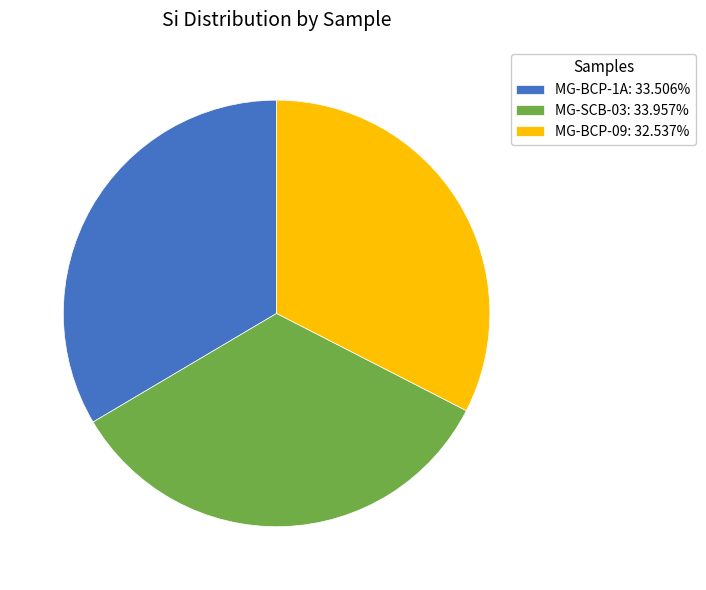

Approximately how many times larger is the value at MG-SCB-03 compared to MG-BCP-09?

1.0